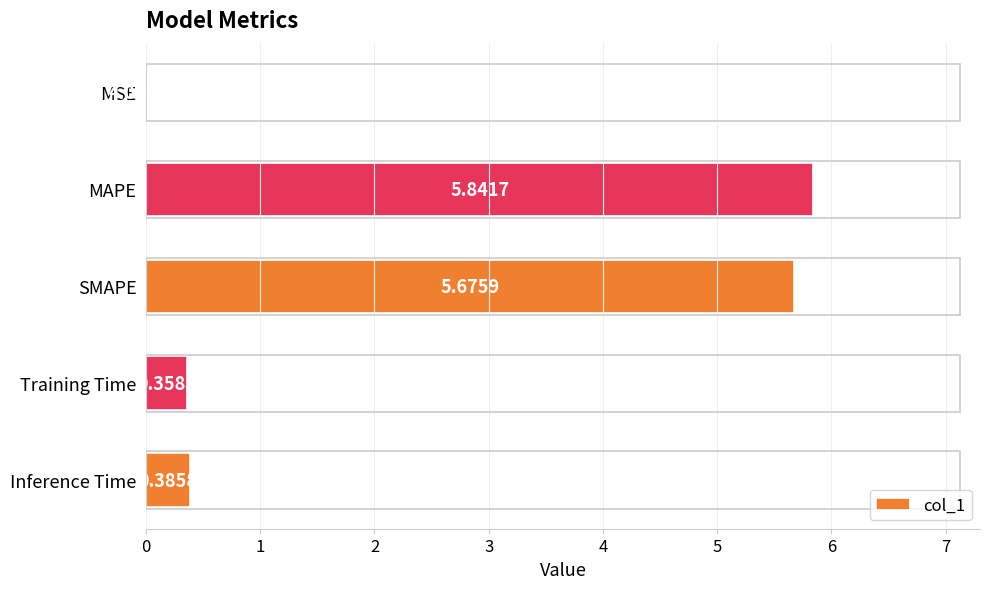

Which label corresponds to the largest value in the chart?

MAPE